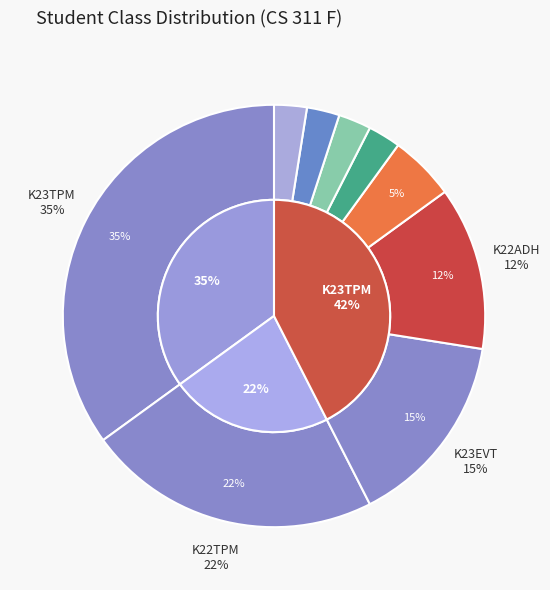

True or false: K23TPM accounts for 32% of the total.

False